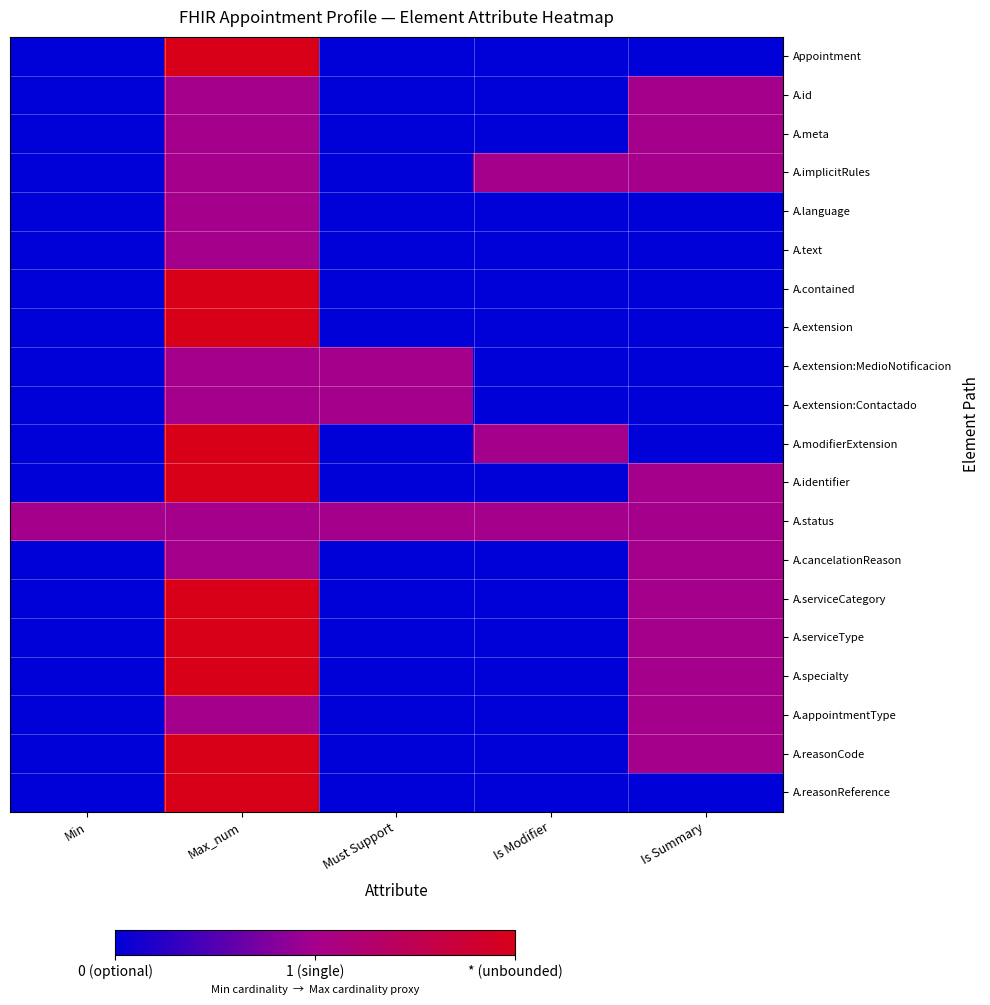

What is the total value across all series at Min?

0.5